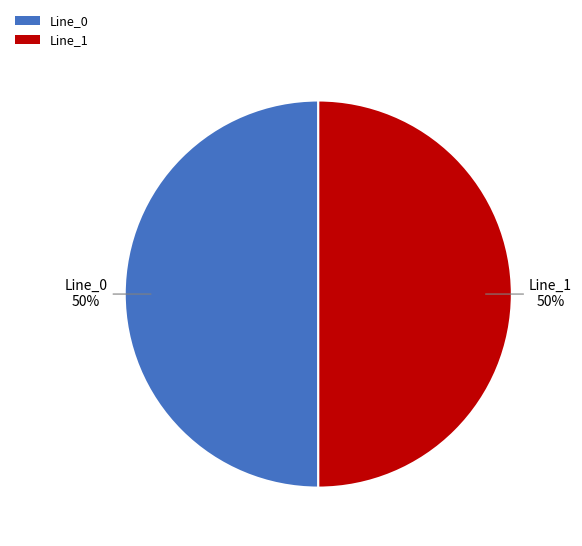

To the nearest percent, what percentage of the pie is Line_0?

50%